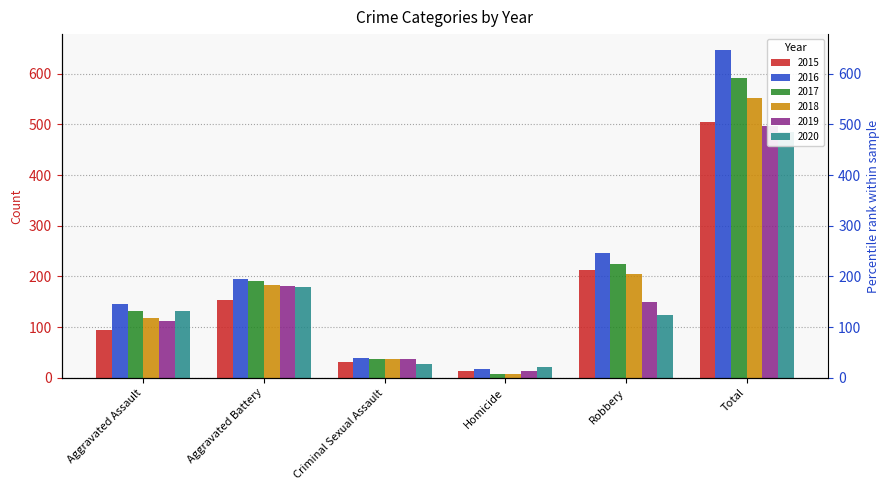

Where does the 2016 series first go above 196?

Robbery